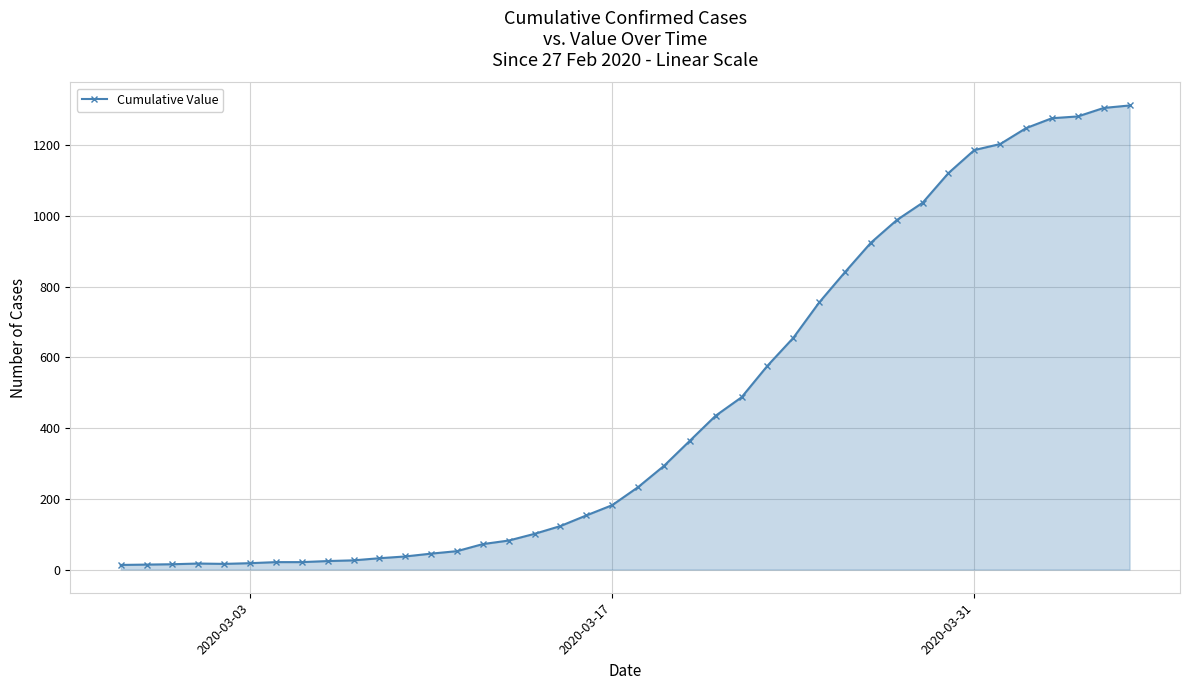

What is the difference between the maximum and minimum values?

1299